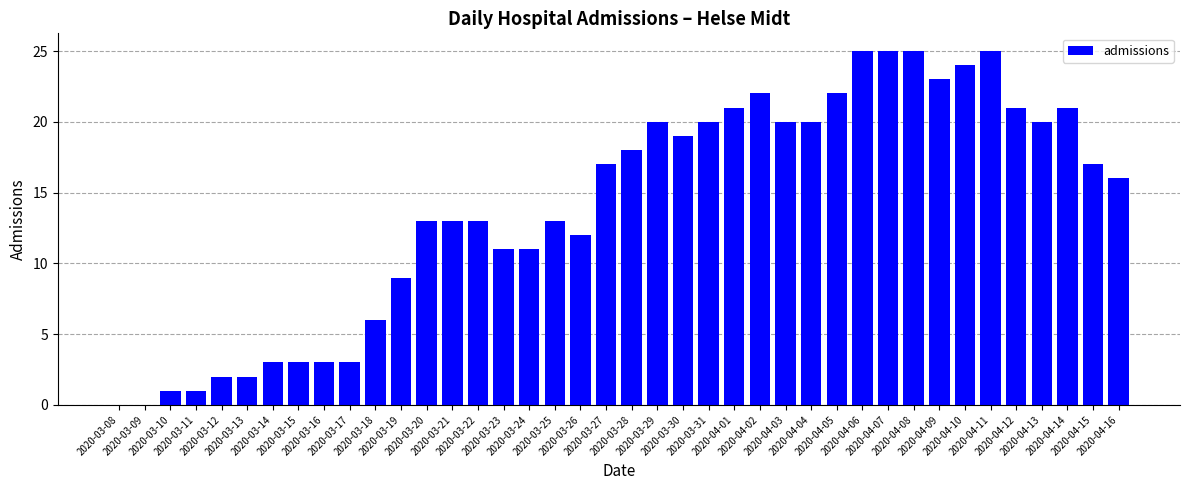

What is the sum of all values?

560